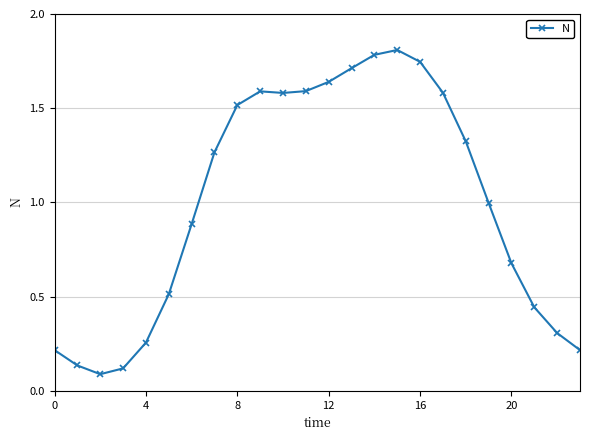

What is the greatest value displayed?

1.8